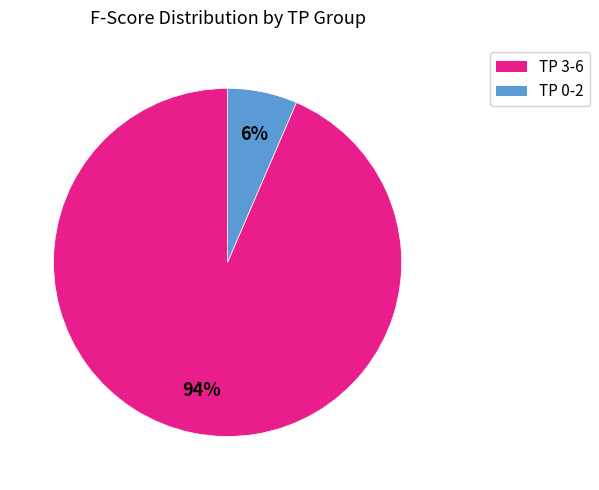

Is there any slice that represents more than half of the pie?

Yes